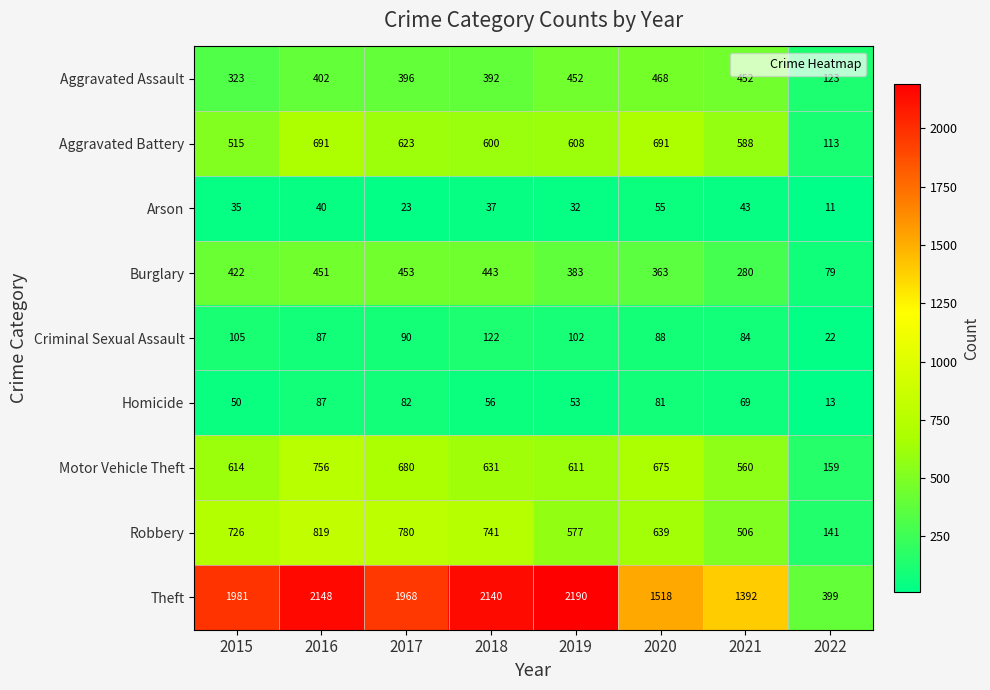

The Robbery series shows 999 at 2015. True or false?

False